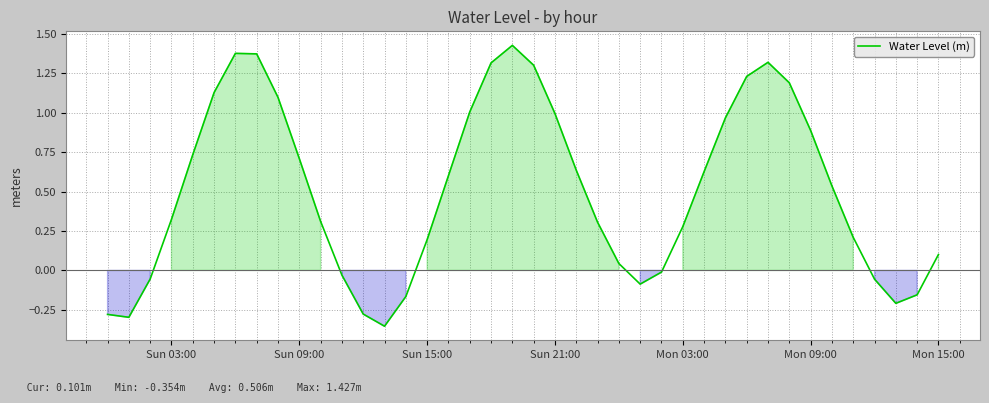

How many lines are shown in the chart?

1